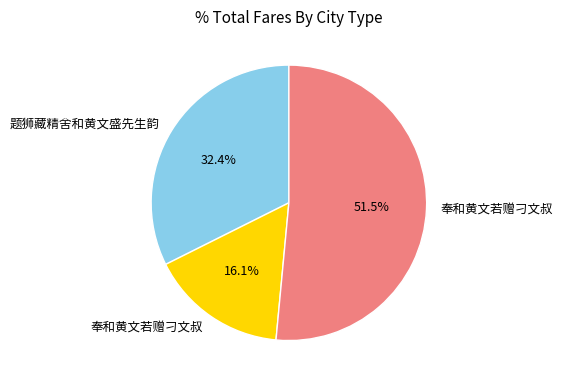

How many segments does this pie chart have?

3